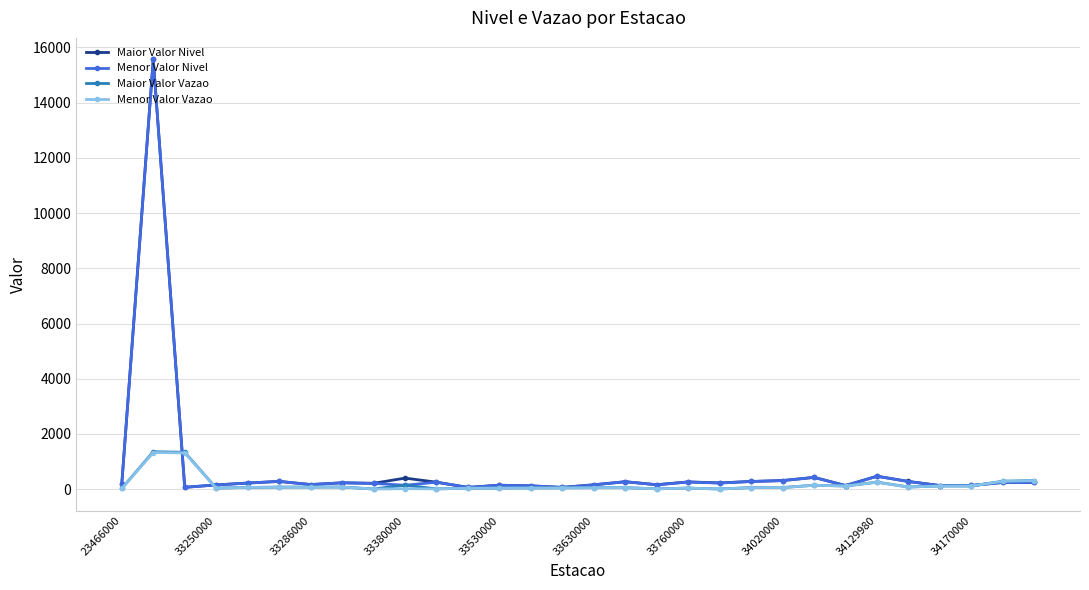

True or false: Maior Valor Nivel has more than 0 interior local peaks.

True